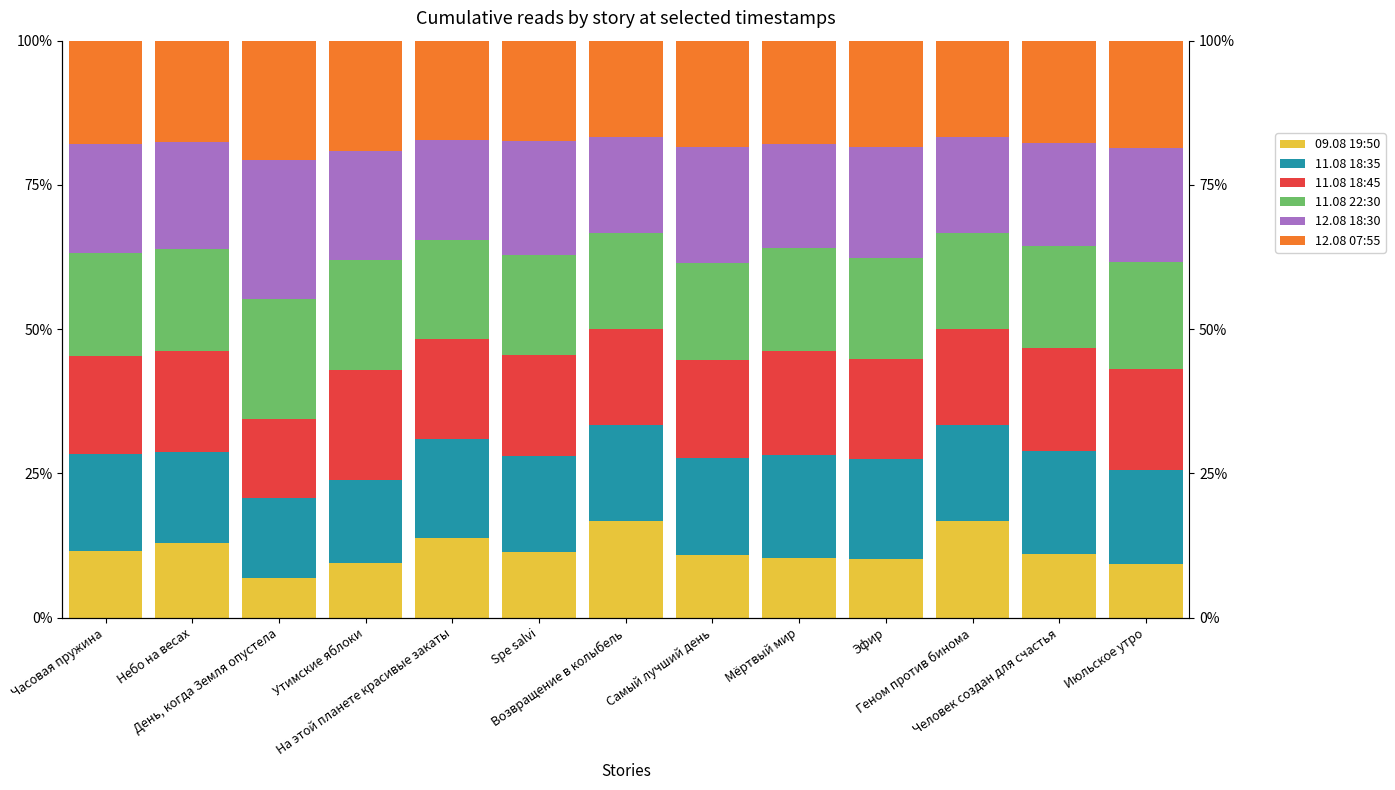

Are the bars horizontal?

No